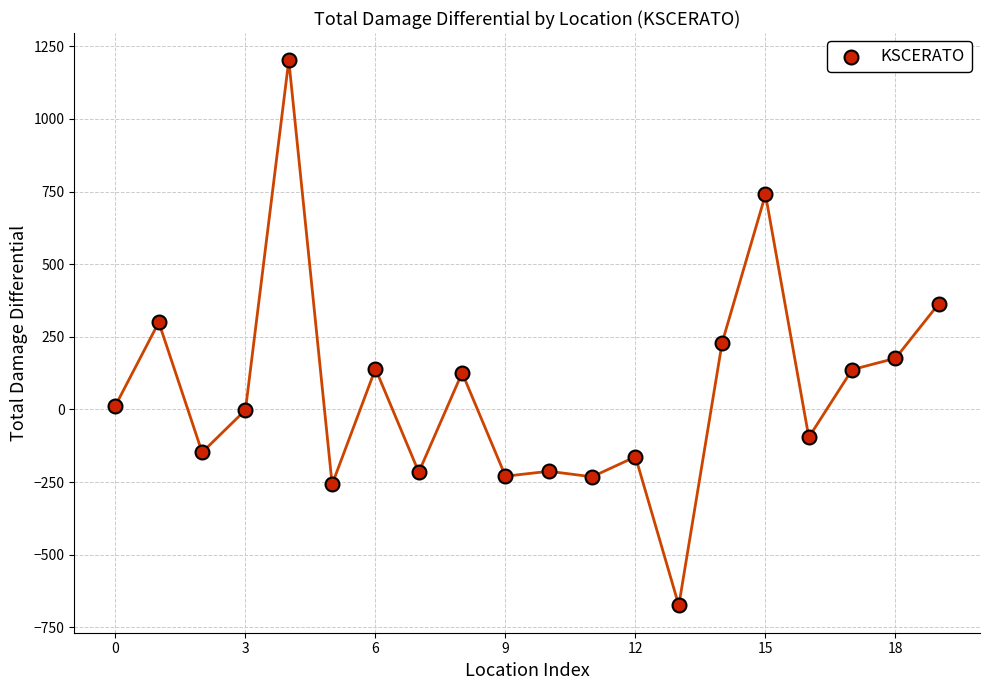

How many points are shown in the scatter plot?

20